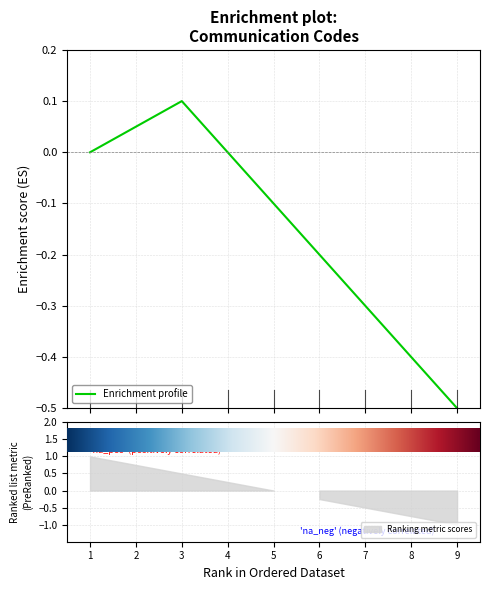

Count the number of data series in this chart.

1